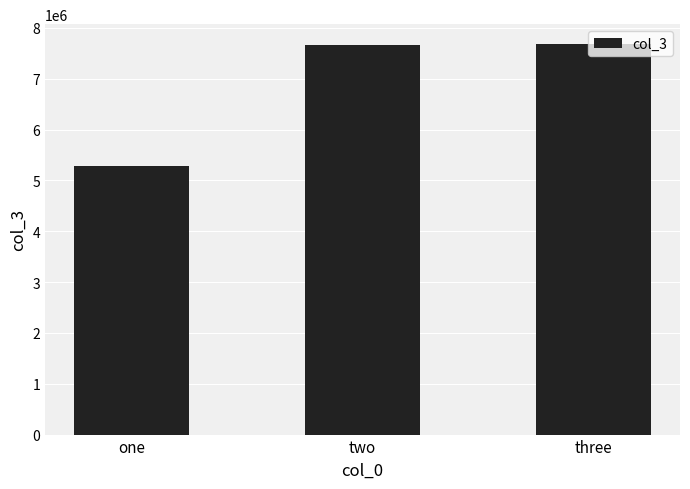

What is the minimum value shown in the chart?

5273576